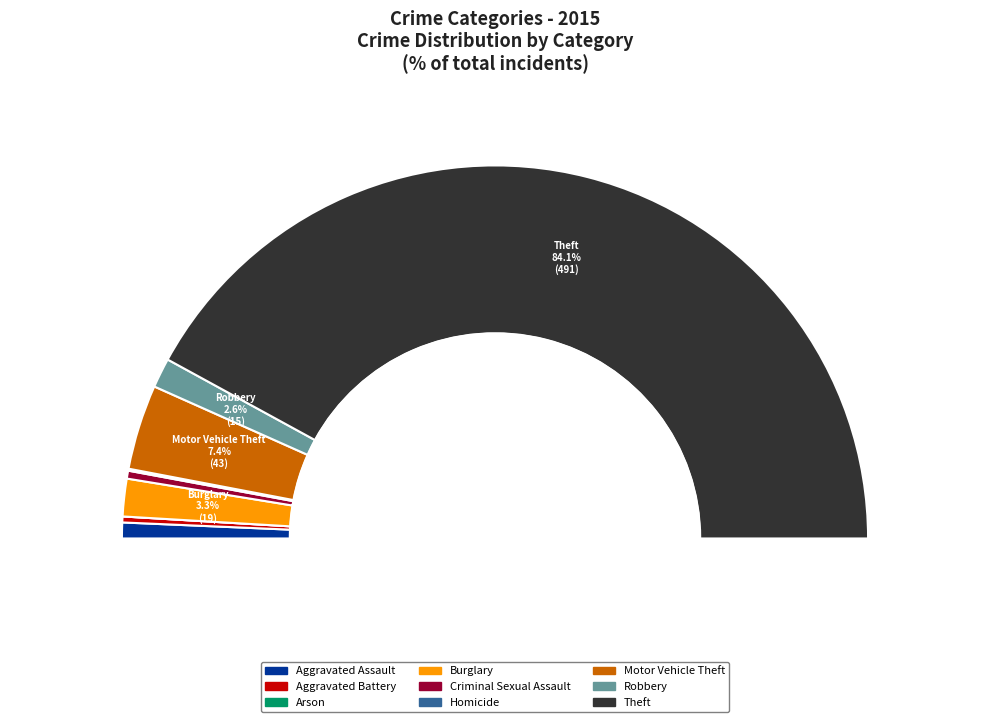

Is the sum of Homicide and Aggravated Assault greater than half?

No